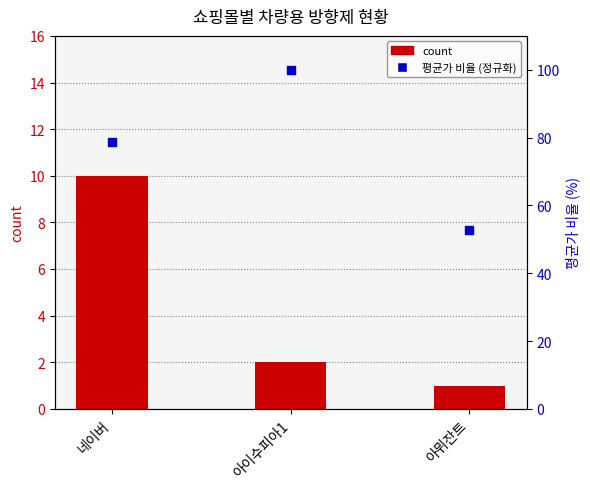

What are all the series names shown in the legend?

count, 평균가 (정규화)